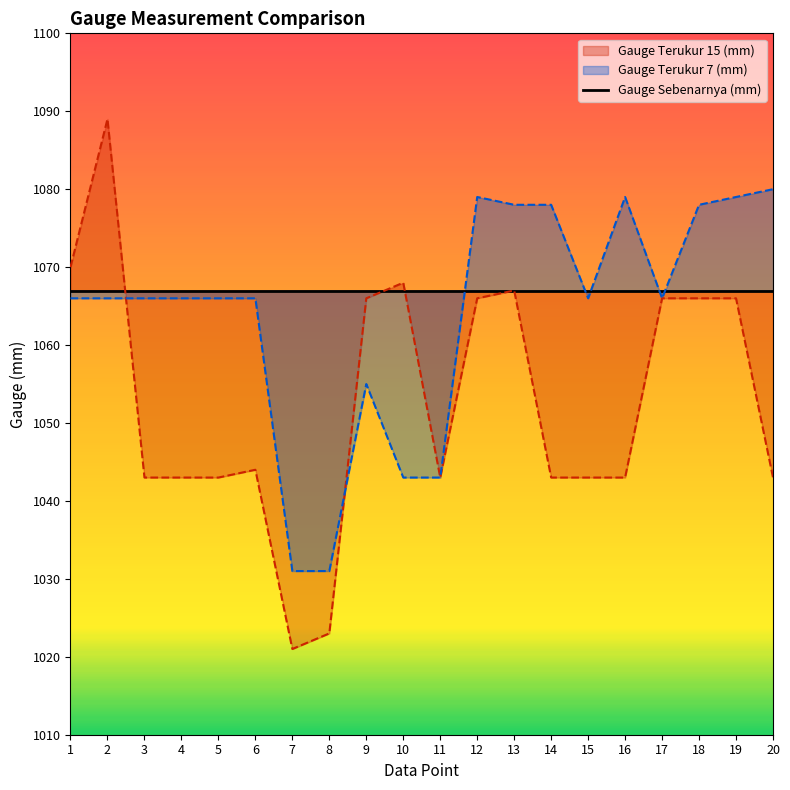

Rank the series by their maximum value, from highest to lowest.

Gauge Terukur 15 (mm), Gauge Terukur 7 (mm)